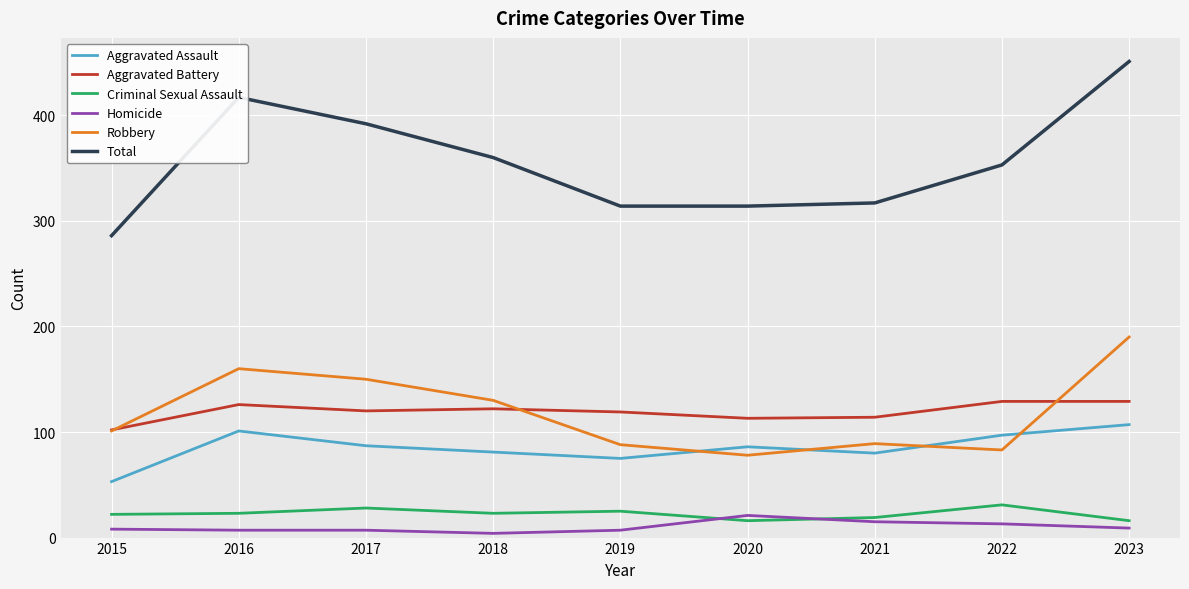

How many lines are shown in the chart?

6